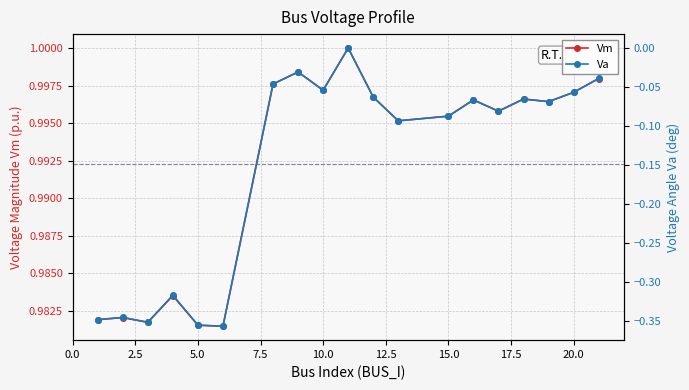

What is the value of the Va point at the 4th from the left?

-0.3